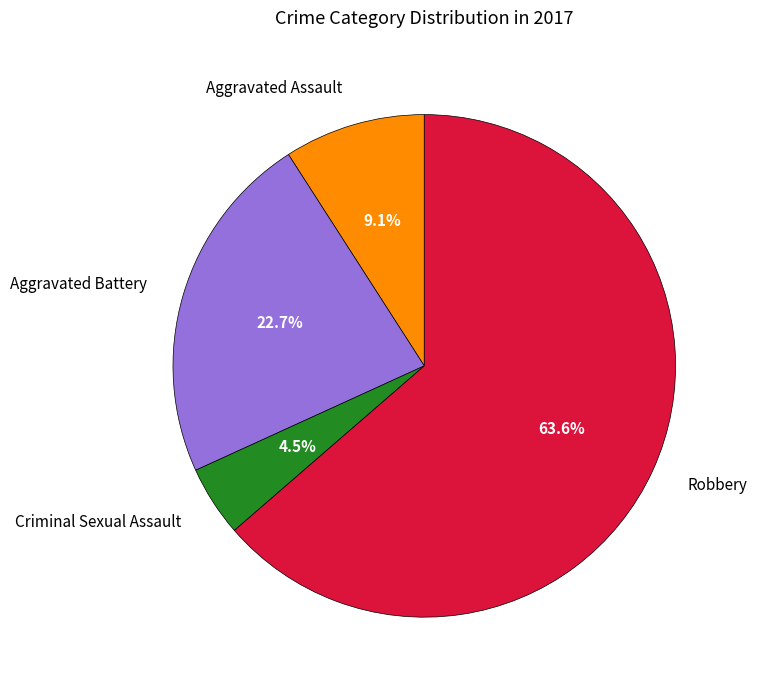

How much of the chart is everything except Aggravated Battery?

77.3%